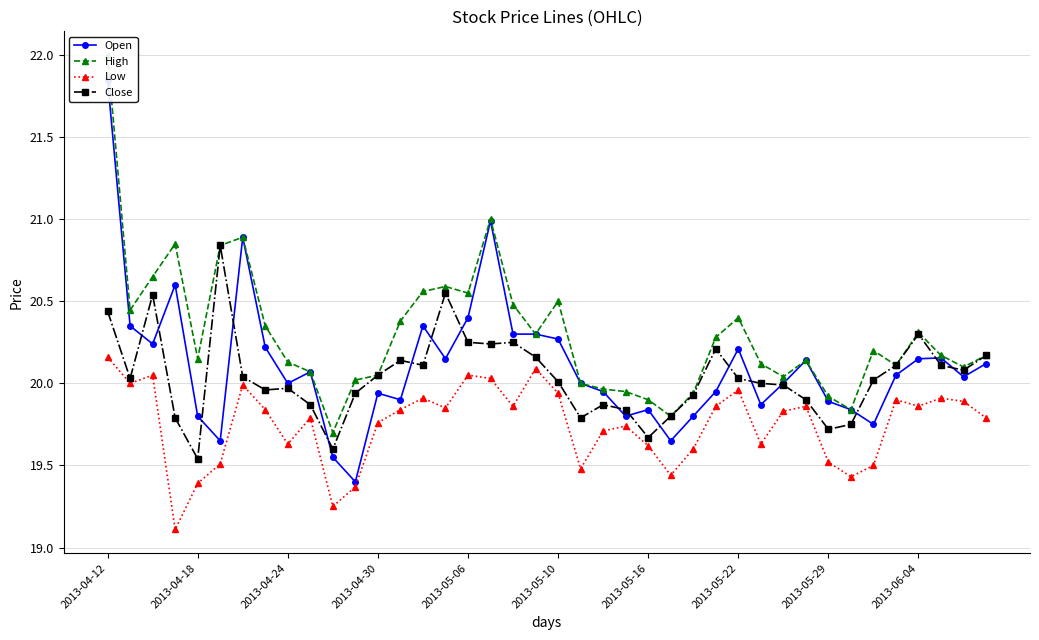

Rank the series by their maximum value, from highest to lowest.

High, Open, Close, Low